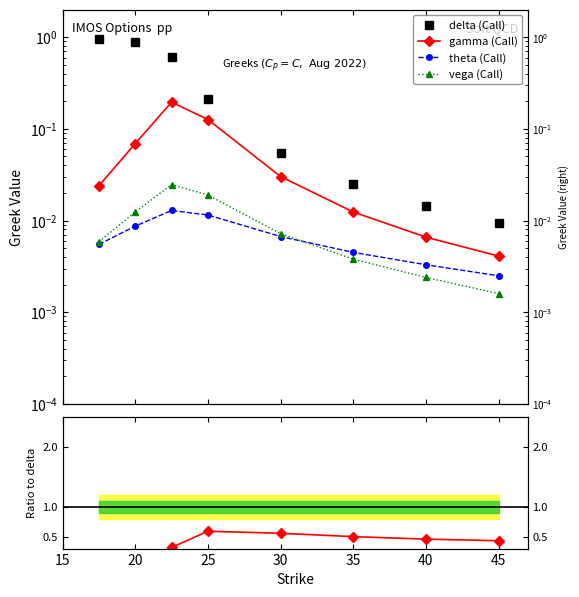

Reading left to right, list all the values displayed in this chart.

delta (Call): 1.0	0.9	0.6	0.2	0.1	0.0	0.0	0.0
gamma (Call): 0.0	0.1	0.2	0.1	0.0	0.0	0.0	0.0
theta (Call): 0.0	0.0	0.0	0.0	0.0	0.0	0.0	0.0
vega (Call): 0.0	0.0	0.0	0.0	0.0	0.0	0.0	0.0
gamma/delta: 0.0	0.1	0.3	0.6	0.6	0.5	0.5	0.4